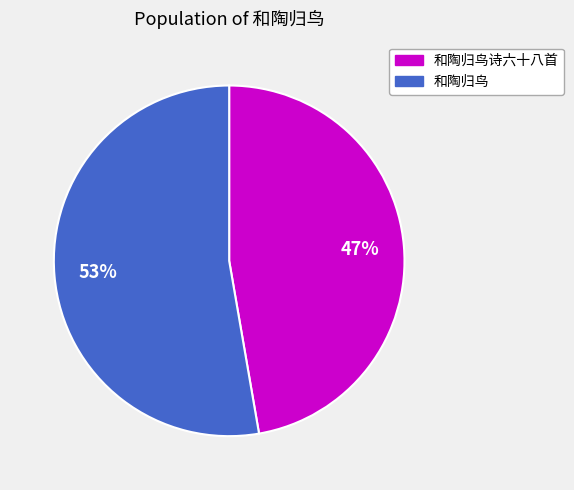

To the nearest percent, what is the average slice percentage?

50%